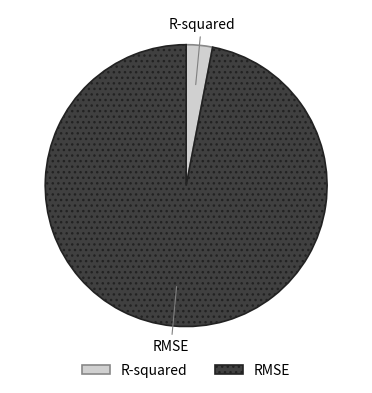

Do RMSE and R-squared together represent more than half of the pie?

Yes